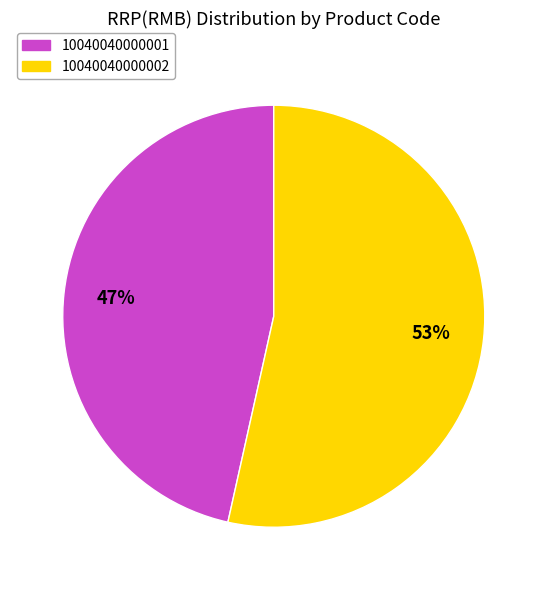

Do 10040040000002 and 10040040000001 together represent more than half of the pie?

Yes